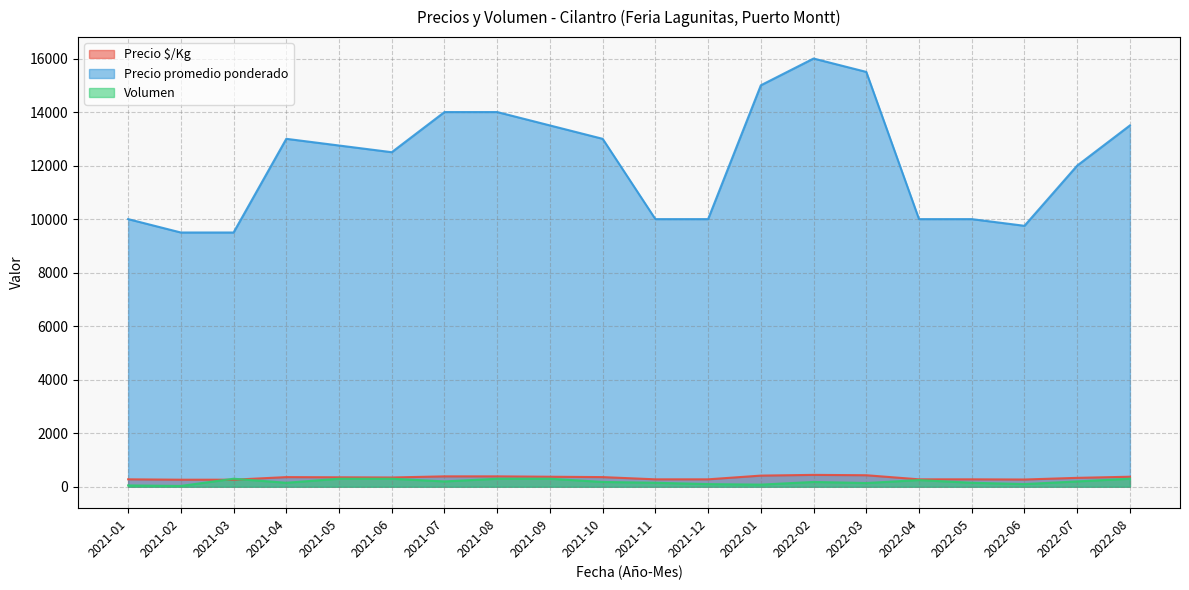

Rank the series at 2021-05 from lowest to highest value.

Volumen, Precio $/Kg, Precio promedio ponderado